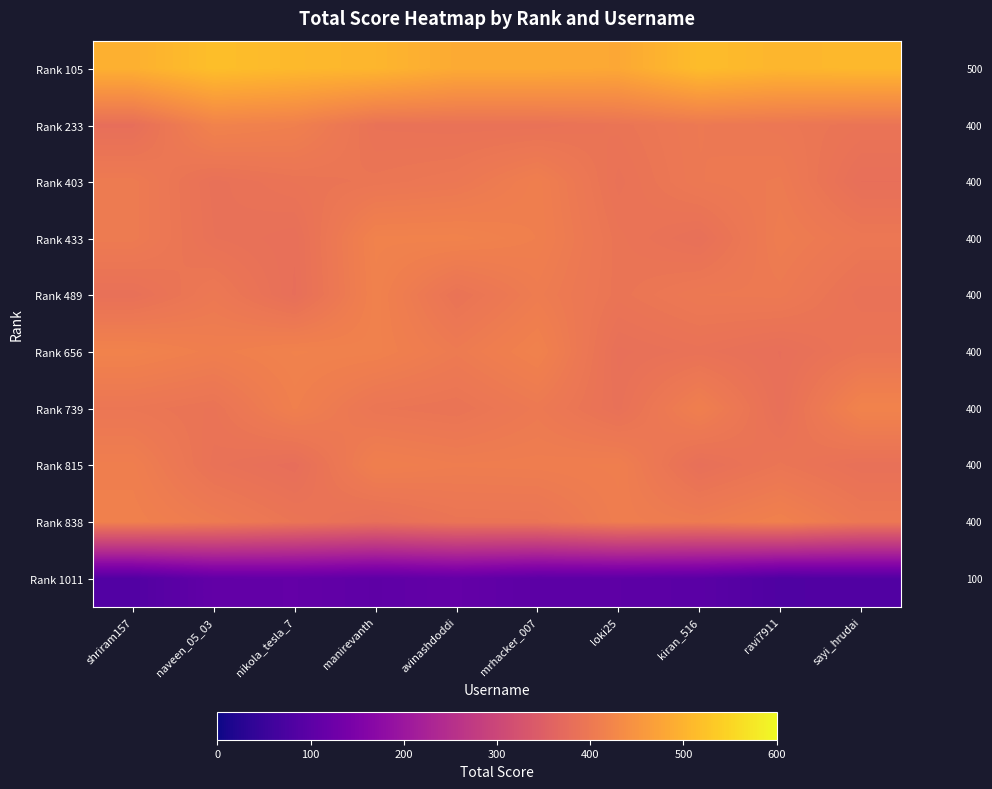

At manirevanth, list the series in order from largest to smallest.

Rank 105, Rank 433, Rank 489, Rank 656, Rank 815, Rank 403, Rank 739, Rank 233, Rank 838, Rank 1011